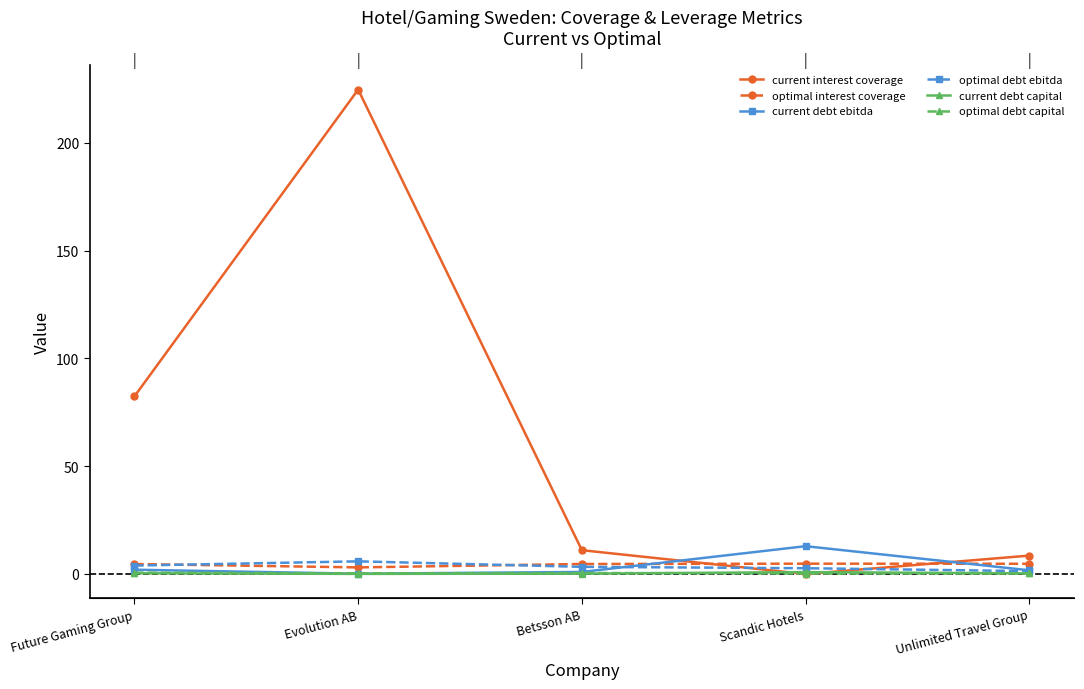

True or false: optimal interest coverage and current debt ebitda cross at least once.

True